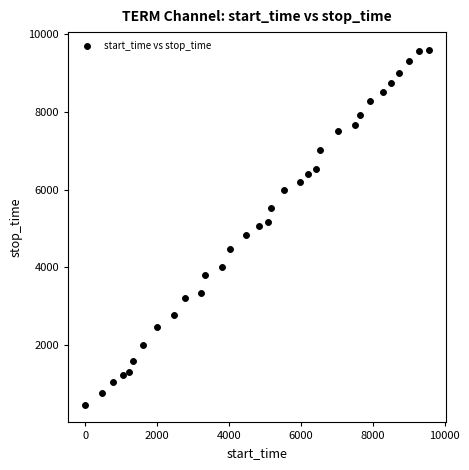

What is the range of X values (max minus min)?

9554